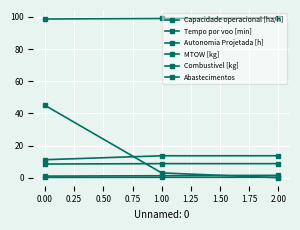

What is the difference between the maximum and second lowest values in the MTOW [kg] series?

0.3